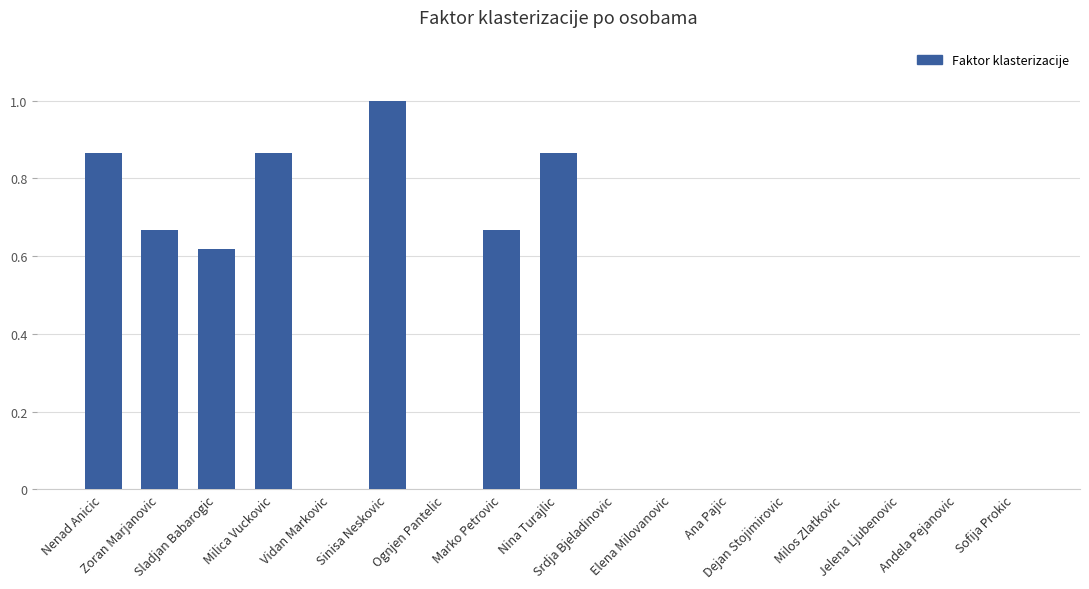

What is the greatest value displayed?

1.0